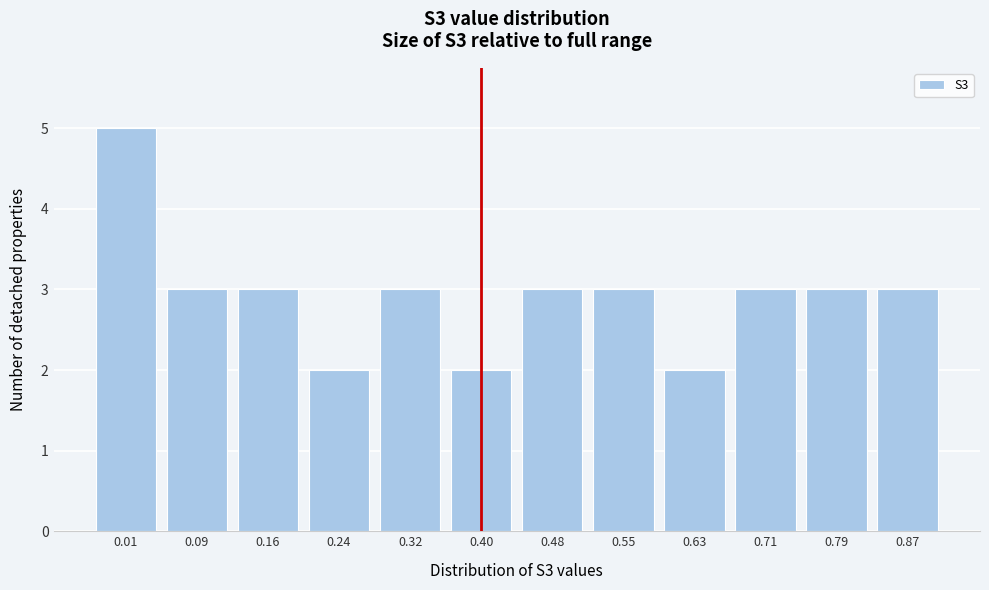

Reading right to left, extract all data points from this chart.

3	3	3	2	3	3	2	3	2	3	3	5